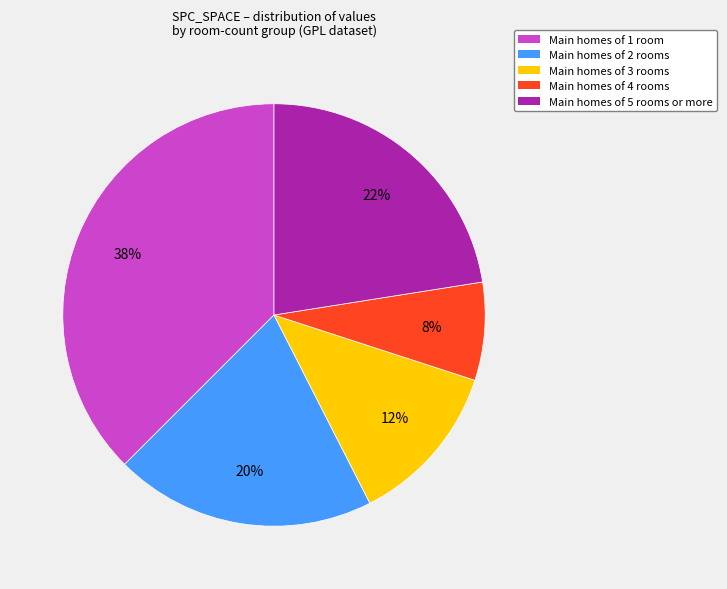

The Main homes of 5 rooms or more slice represents 33% of the pie. True or false?

False